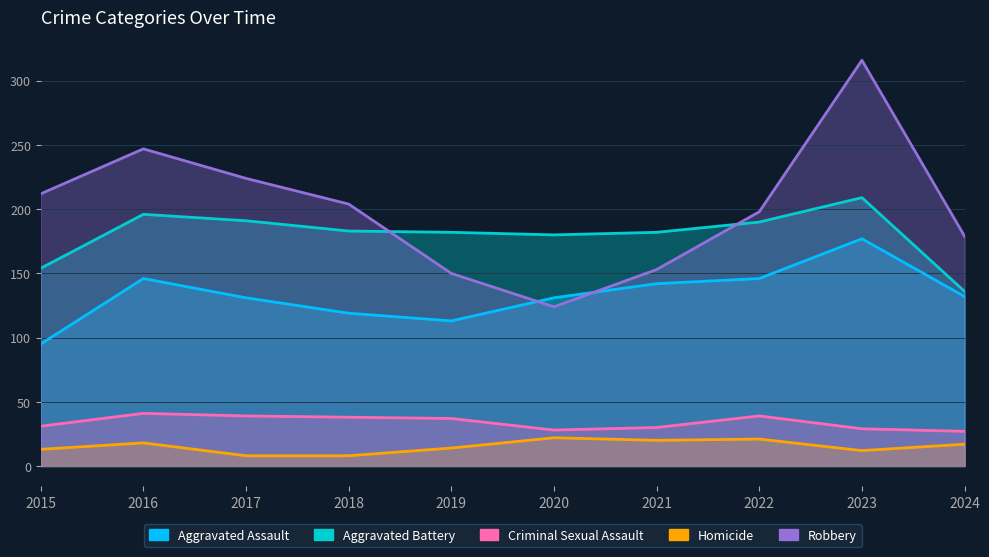

Rank the series at 2022 from highest to lowest value.

Robbery, Aggravated Battery, Aggravated Assault, Criminal Sexual Assault, Homicide